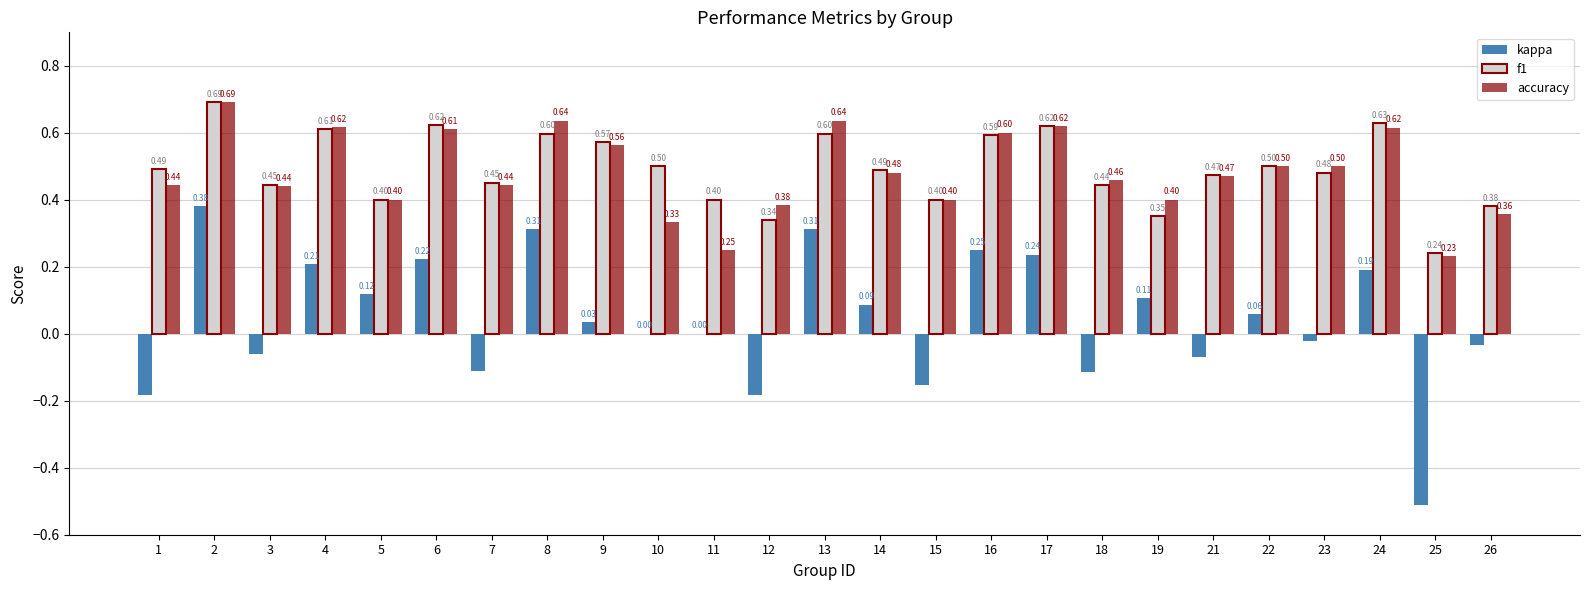

Between 12 and 13, which series saw the biggest shift?

kappa